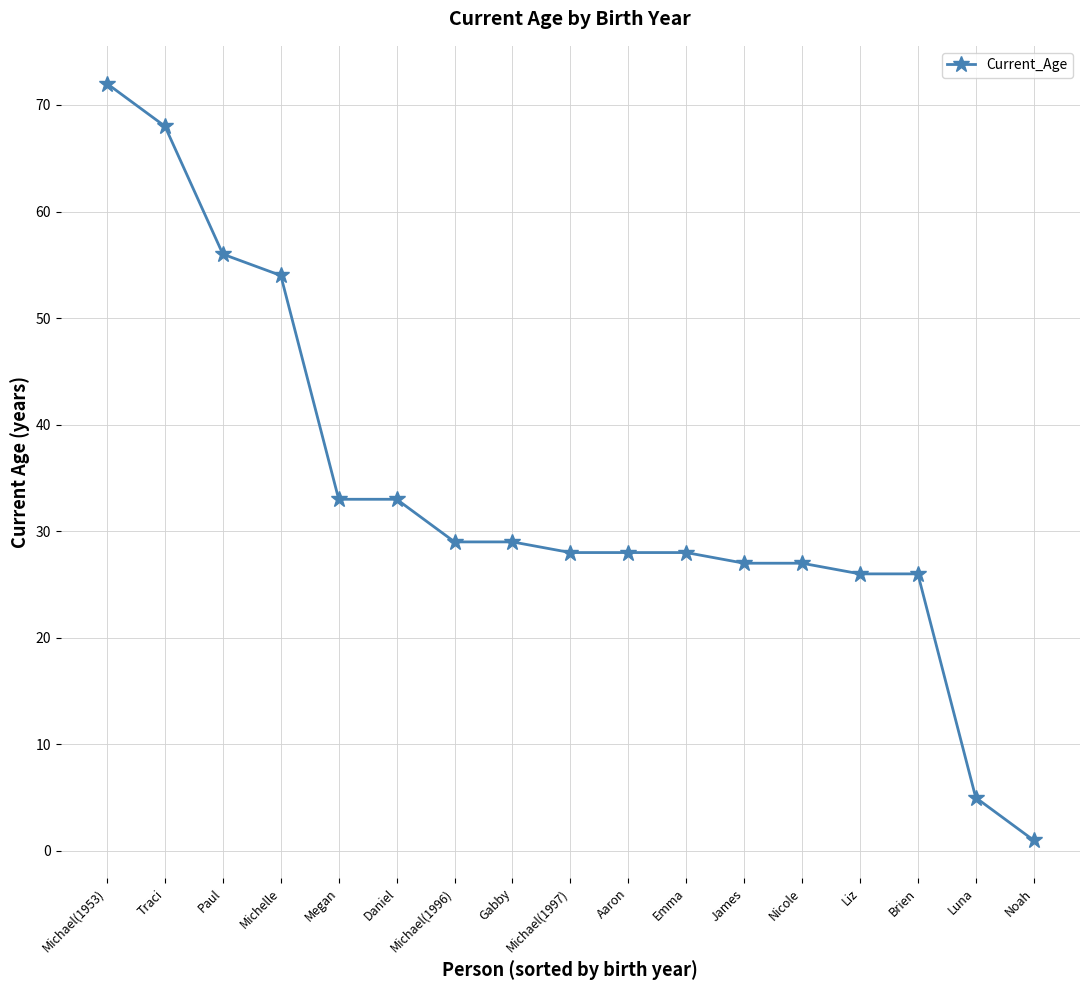

The chart shows a value of 72 at Michael(1953). True or false?

True